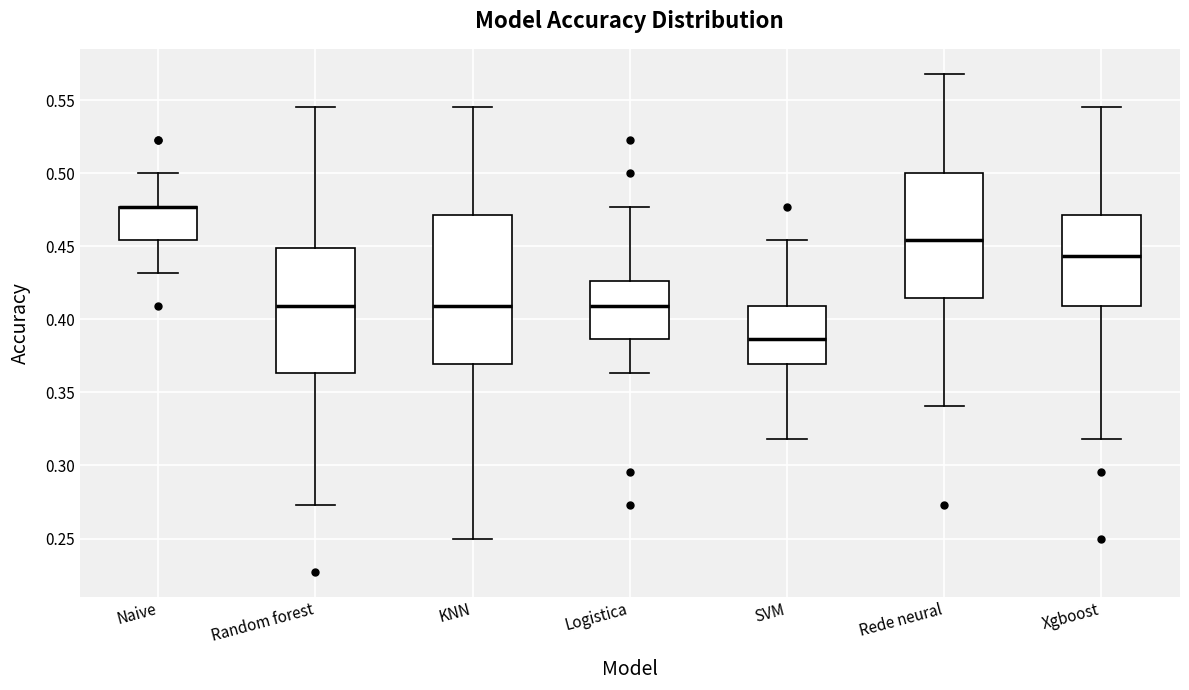

Reading left to right, transcribe this box plot: for each box, give where its median line is, the range the box spans, and where its two whiskers end, as read against the y-axis. The values are not printed on the chart, so give them approximately, as read against the axis.

Naive: median 0.475 (drawn on the box's upper edge), box 0.455 to 0.475, whiskers 0.430 to 0.500
Random forest: median 0.410, box 0.365 to 0.450, whiskers 0.275 to 0.545
KNN: median 0.410, box 0.370 to 0.470, whiskers 0.250 to 0.545
Logistica: median 0.410, box 0.385 to 0.425, whiskers 0.365 to 0.475
SVM: median 0.385, box 0.370 to 0.410, whiskers 0.320 to 0.455
Rede neural: median 0.455, box 0.415 to 0.500, whiskers 0.340 to 0.570
Xgboost: median 0.445, box 0.410 to 0.470, whiskers 0.320 to 0.545